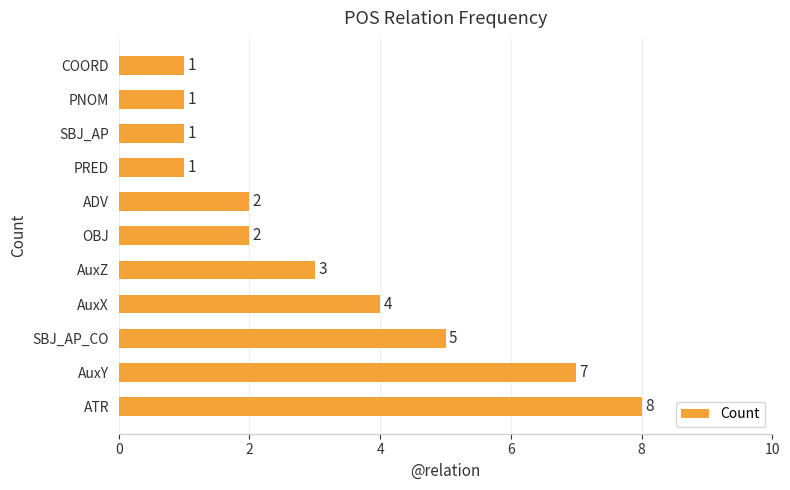

Read the value at AuxX.

4